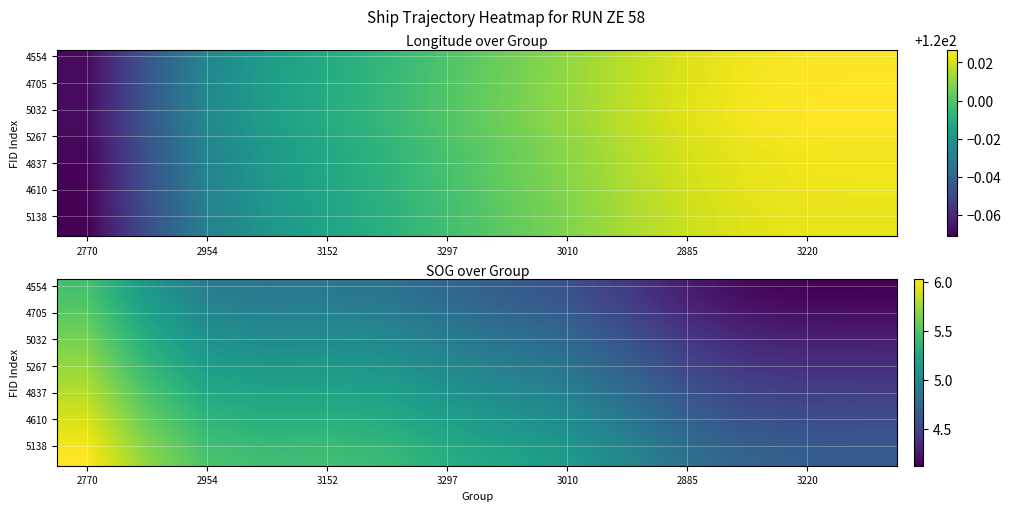

What is the spread (max minus min) of values at 2770?

0.6